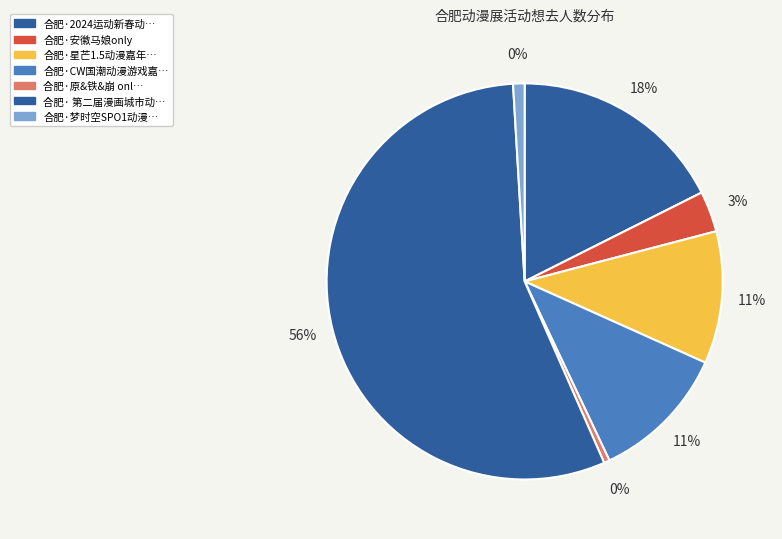

Is there a majority slice in this chart?

Yes